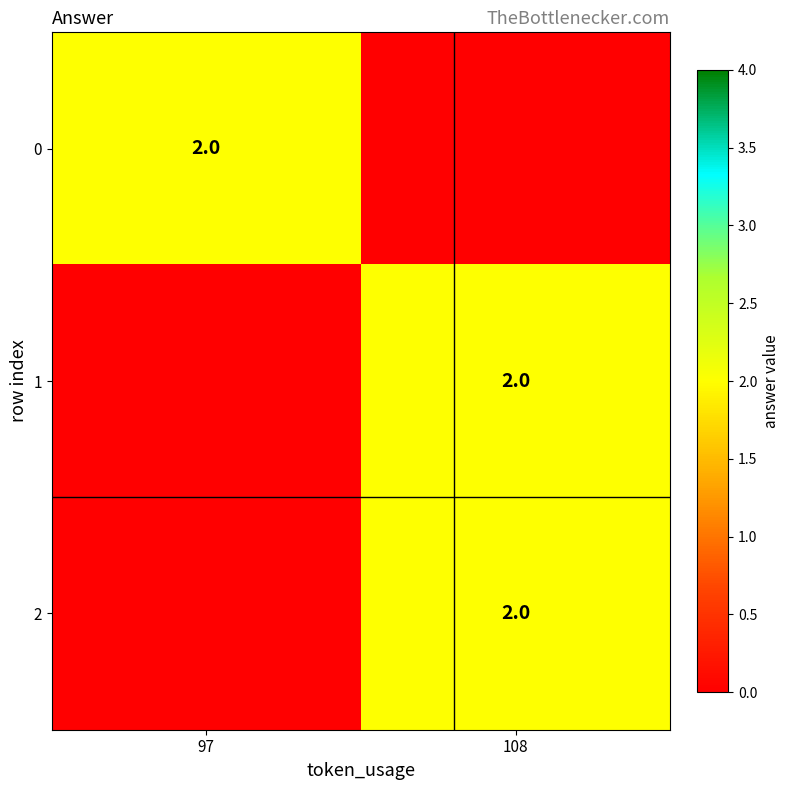

Is it true that 0 equals 2 at 97?

True